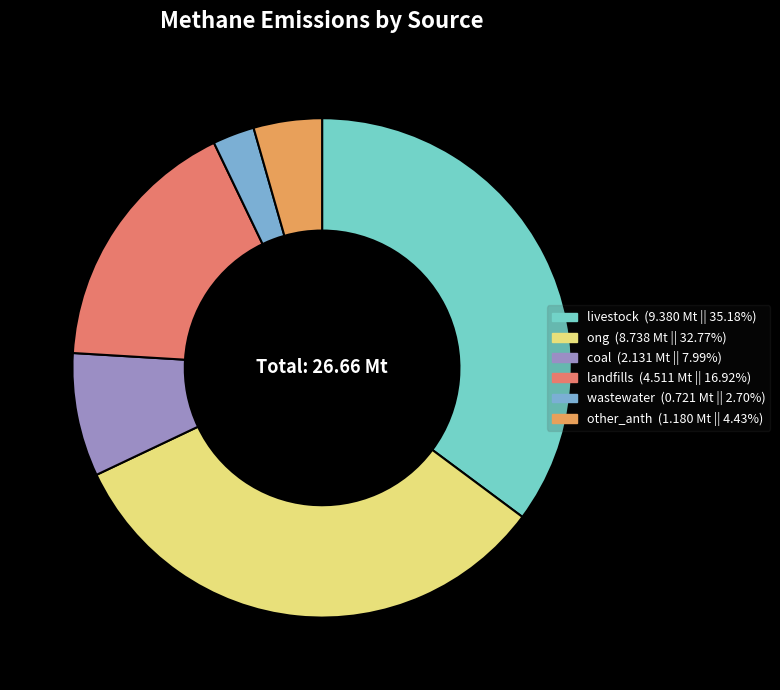

Which category has the smallest portion of the pie?

wastewater